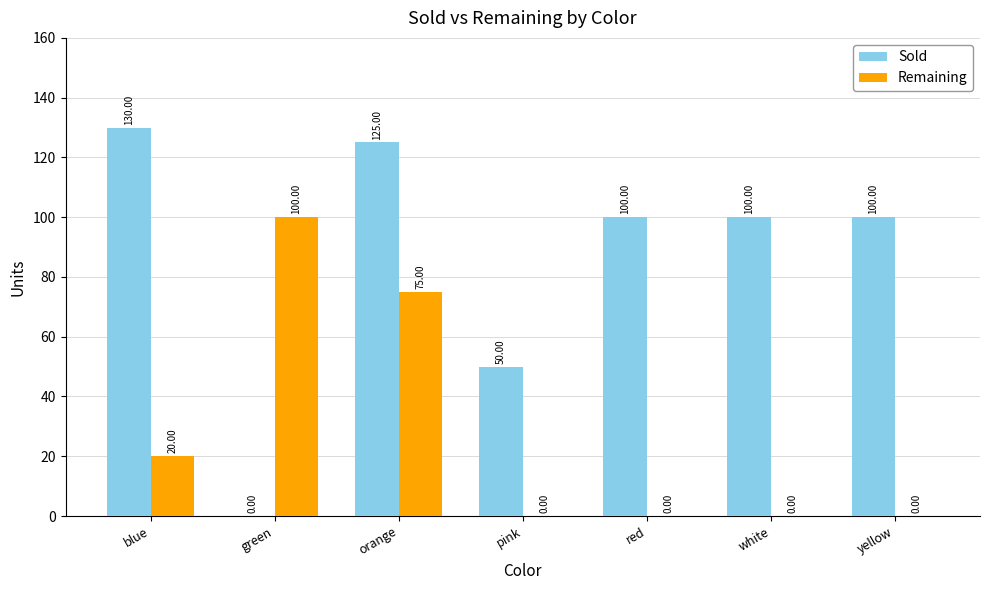

Which category has the highest value in the Remaining series?

green